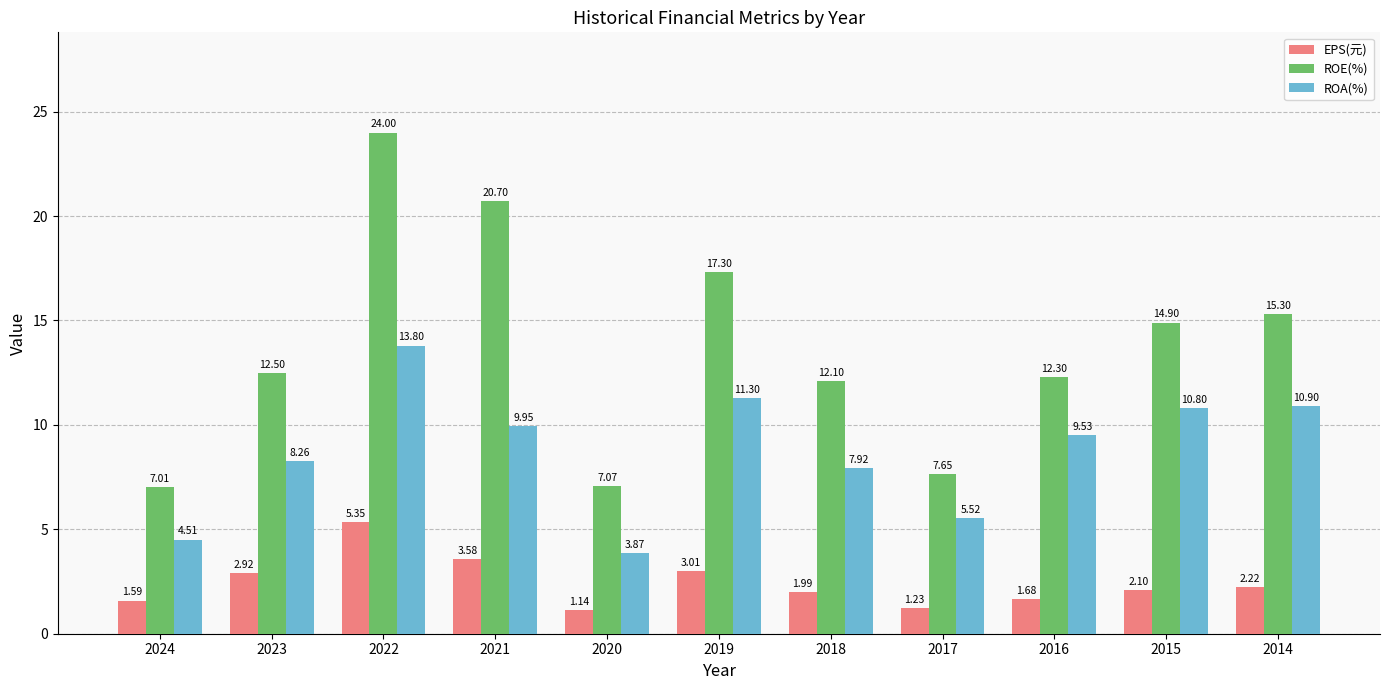

Is it true that ROA(%) equals 21.9 at 2022?

False